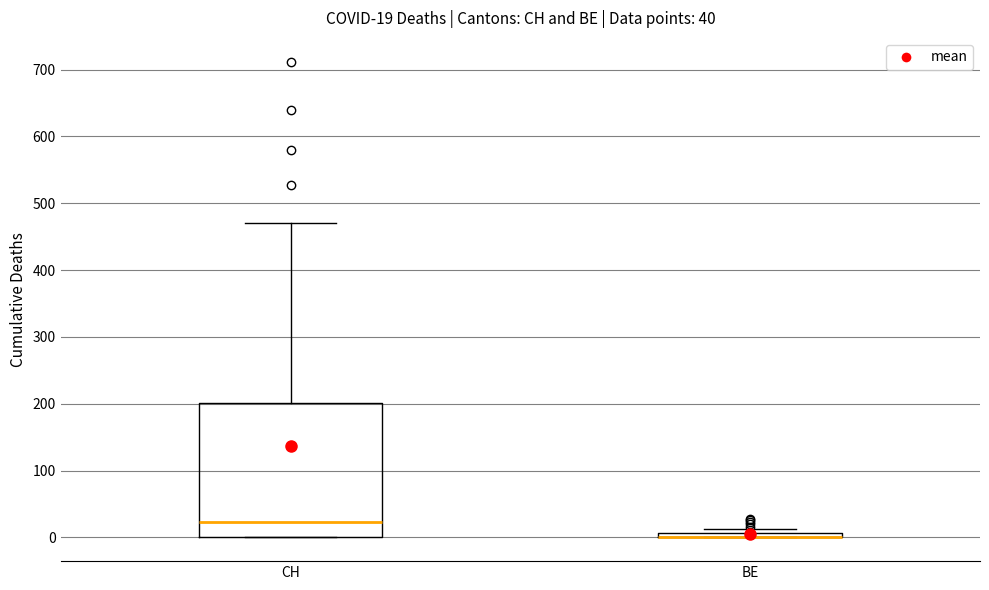

Comparing the boxes themselves (not the whiskers), which one is the tallest?

CH